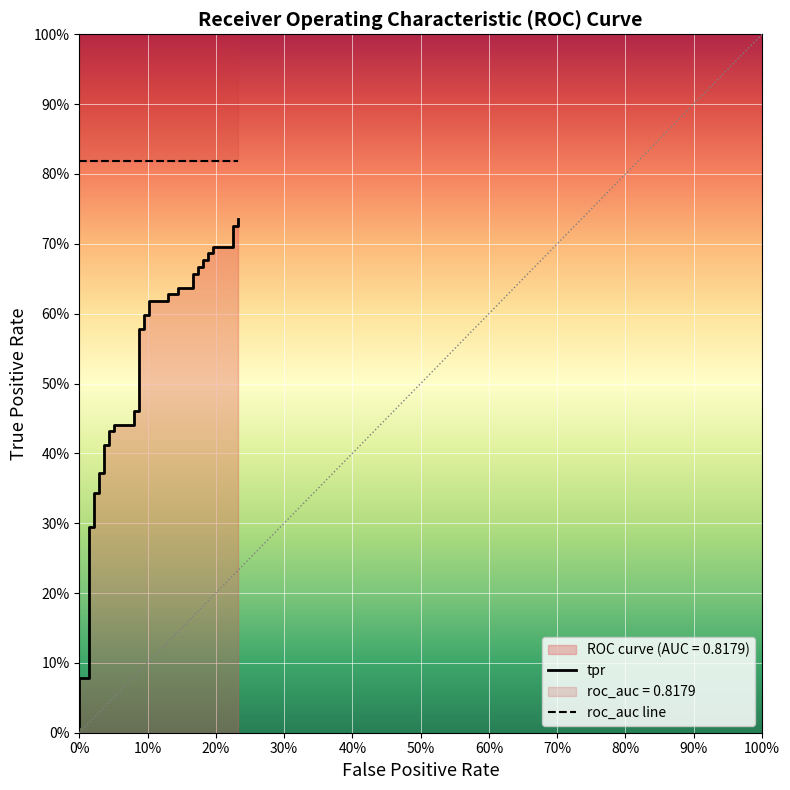

Which series has the largest total across all categories?

roc_auc line